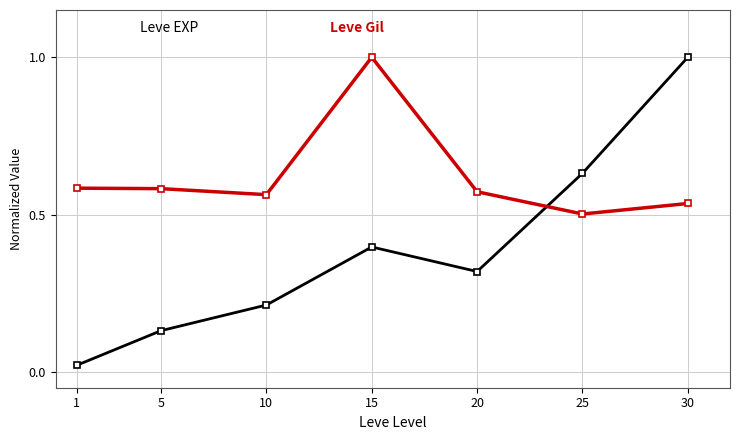

What is the total value across all series at 5?

0.7